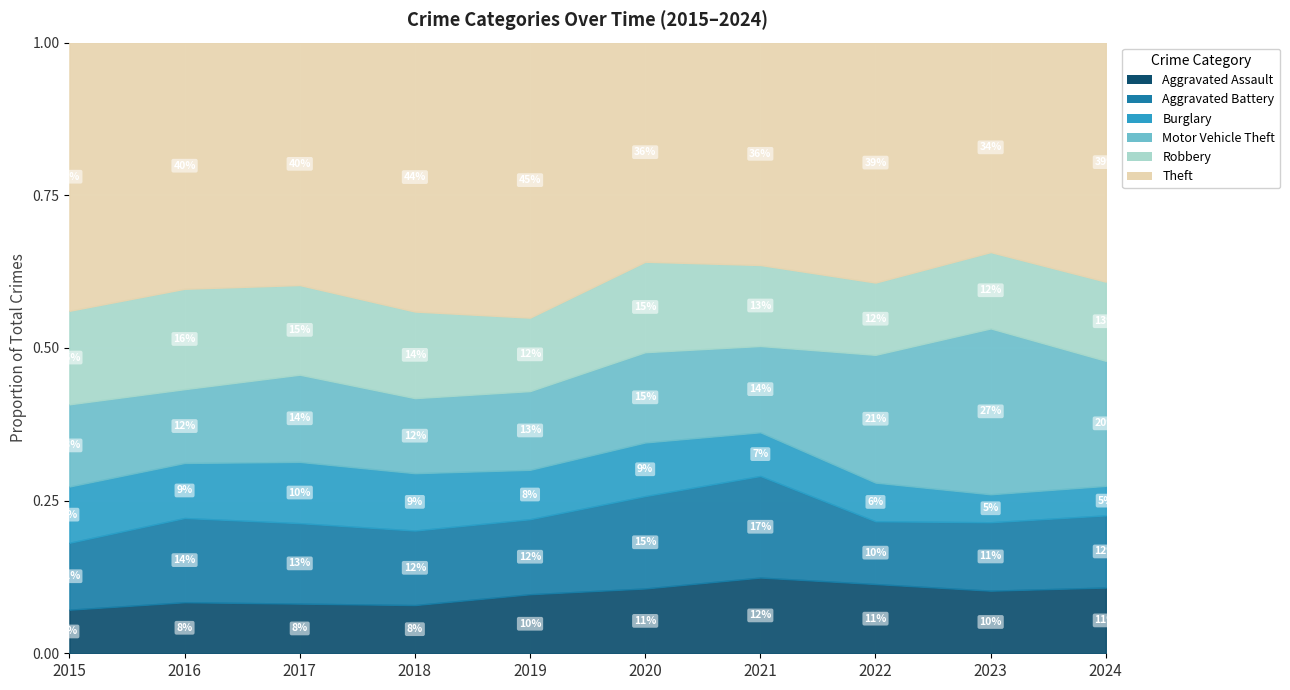

Which series has the largest total across all categories?

Theft